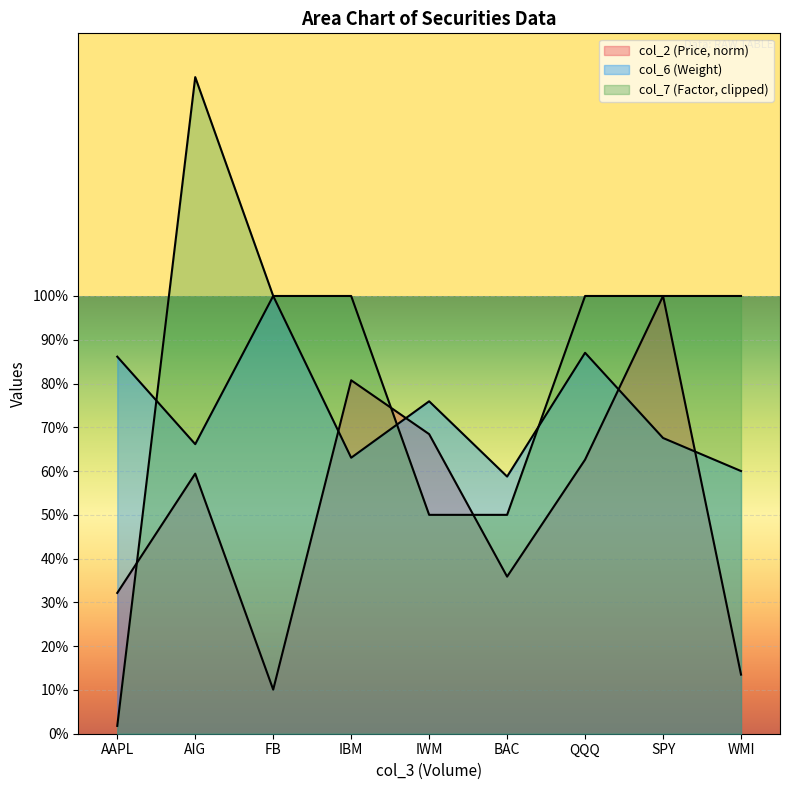

List the labels in order of col_6 value, largest first.

FB, QQQ, AAPL, IWM, SPY, AIG, IBM, WMI, BAC